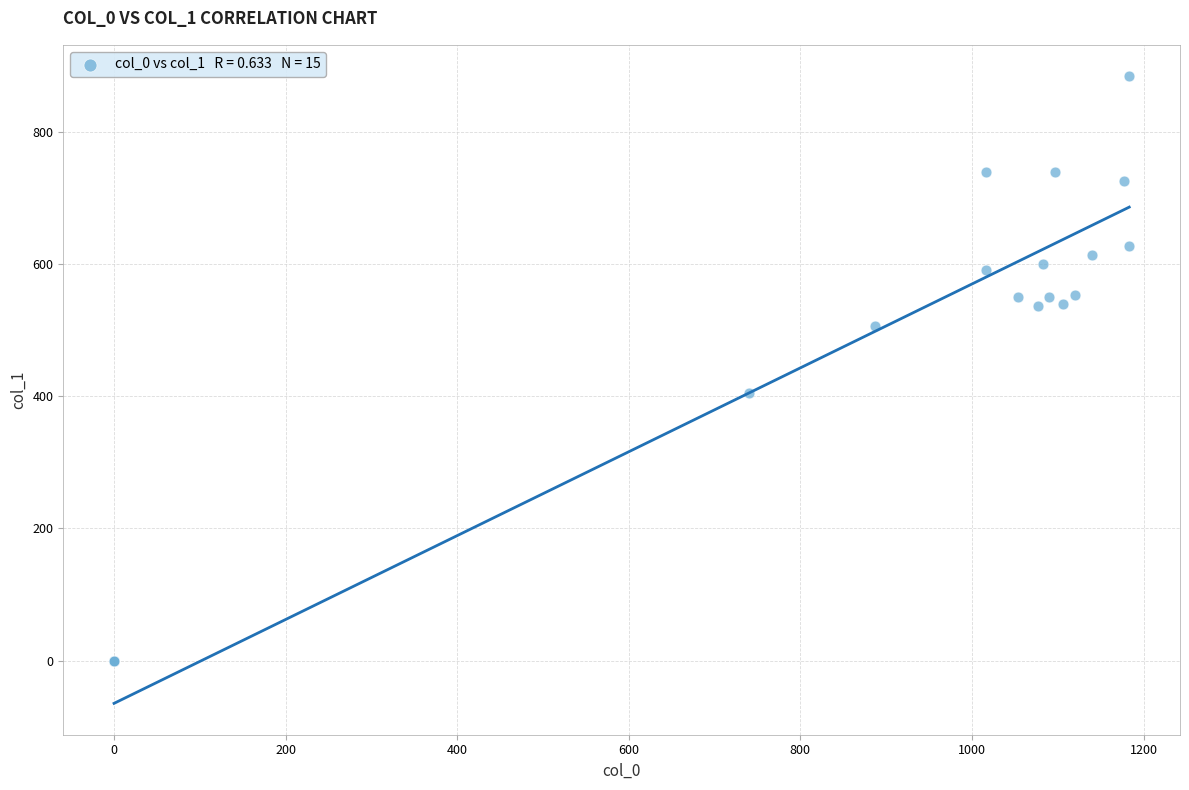

What Y value in the scatter plot is closest to 442?

405.0